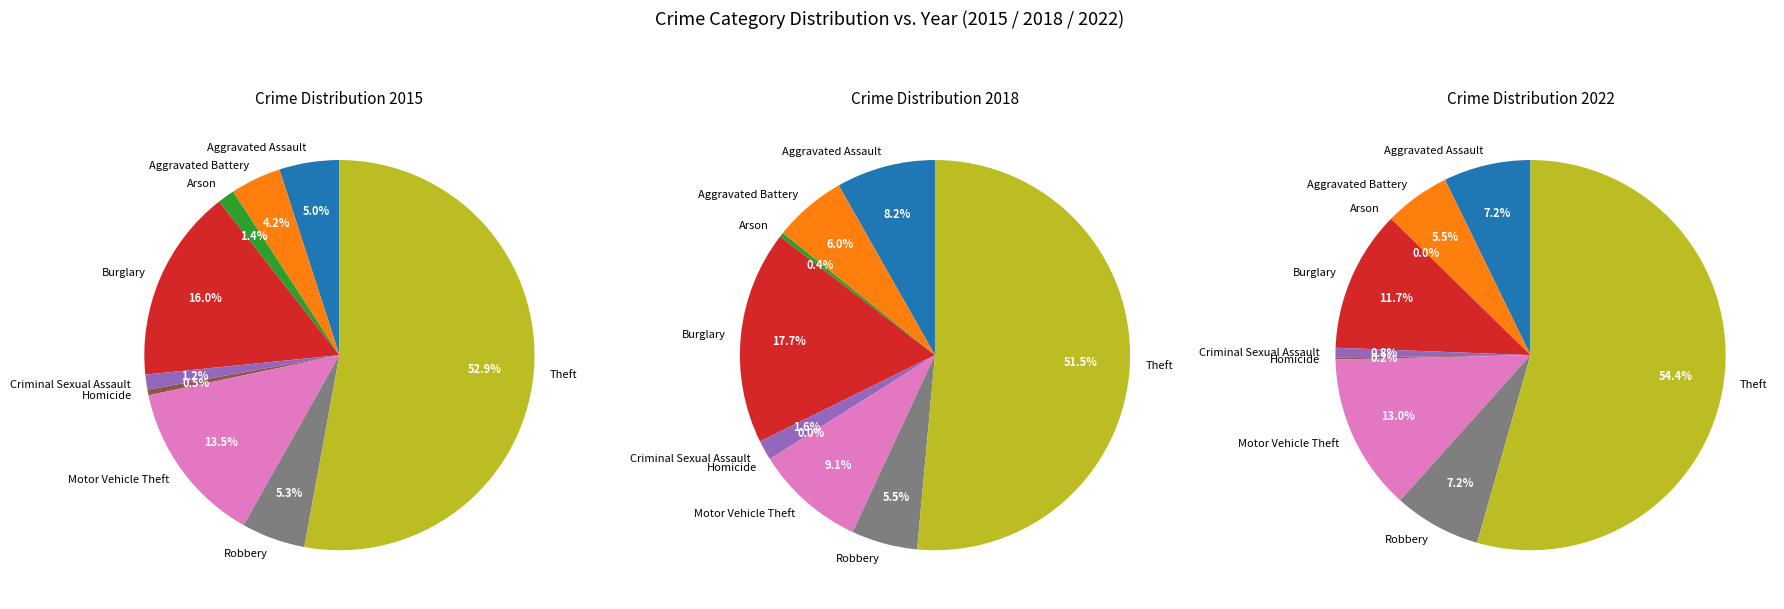

How much of the chart is everything except Burglary?

84.0%